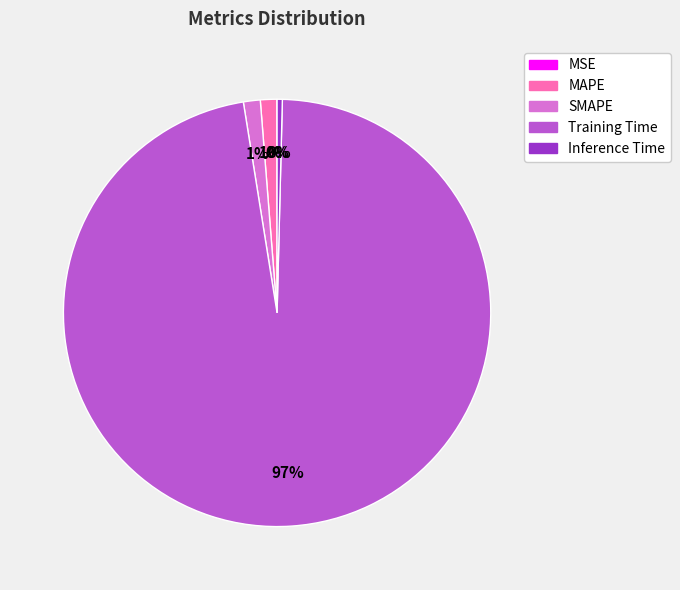

Is the sum of SMAPE and Inference Time greater than half?

No